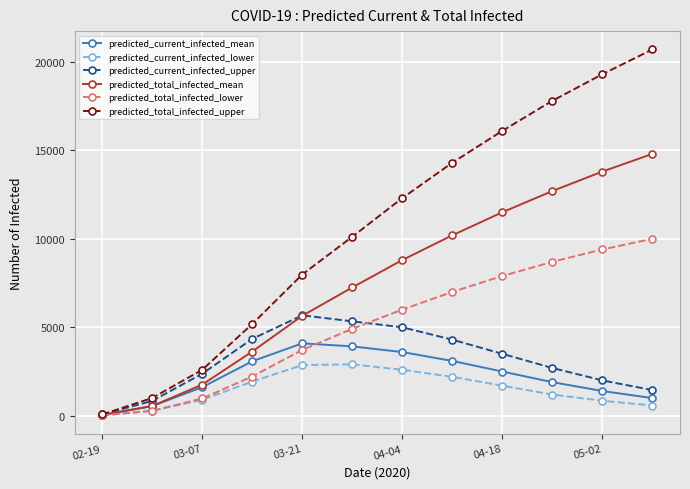

Does the chart have visible grid lines?

Yes